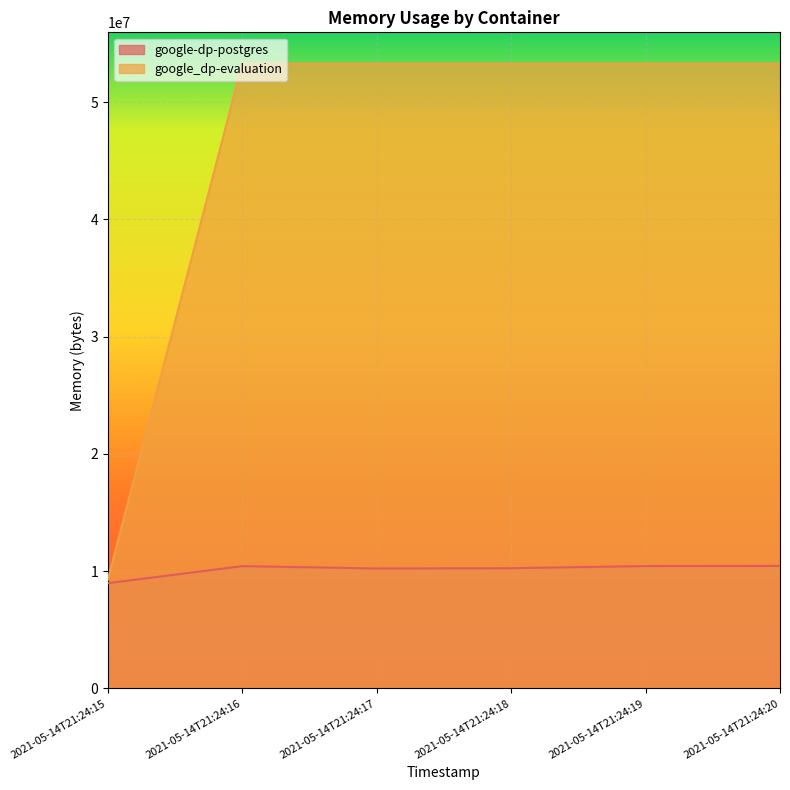

How many interior local peaks does the google-dp-postgres series have?

1